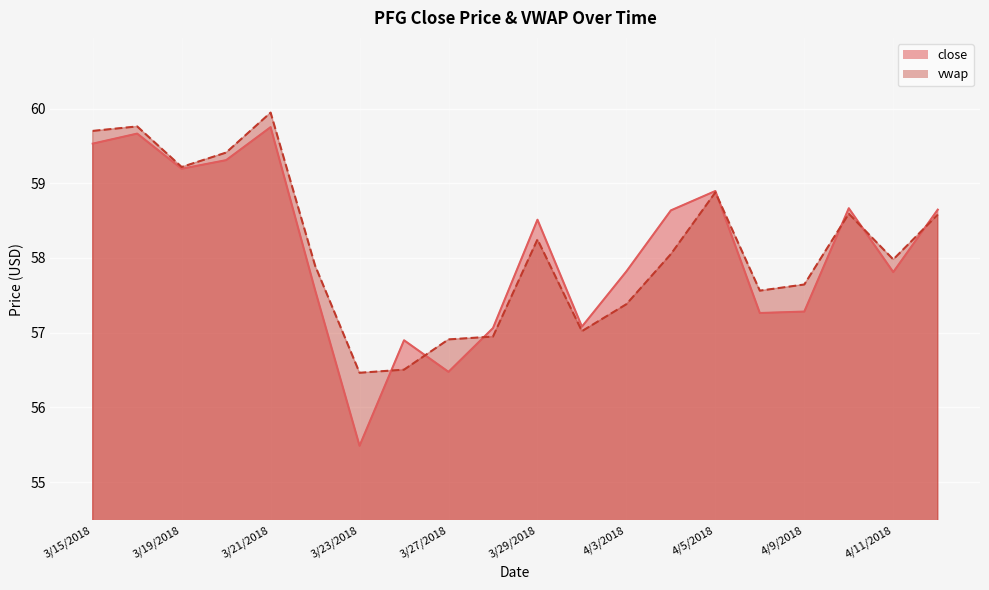

What is the sum of all vwap values?

1162.7